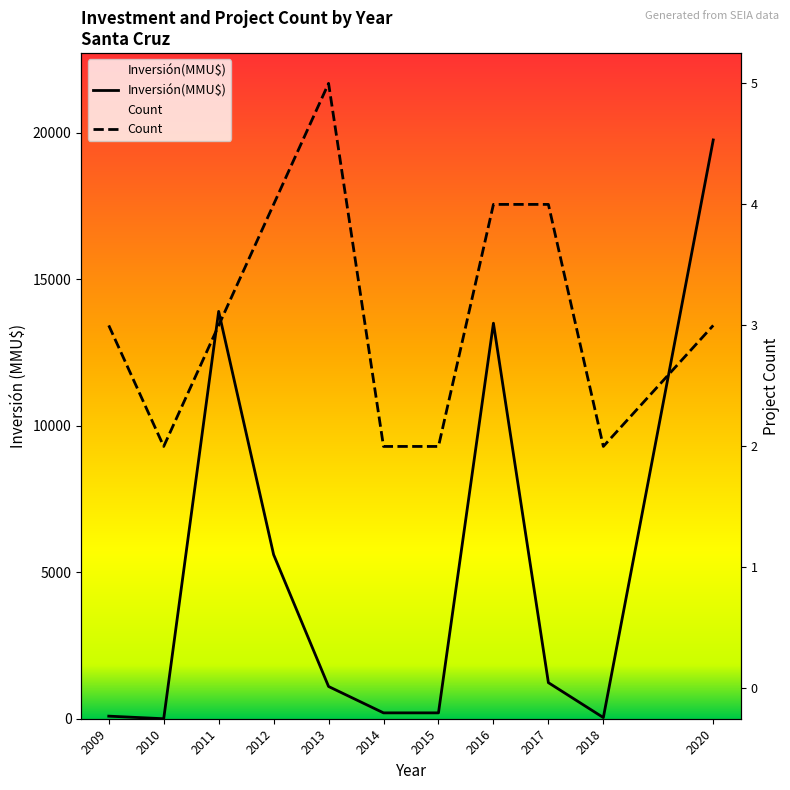

What is the difference between the maximum and minimum values in the Count series?

3